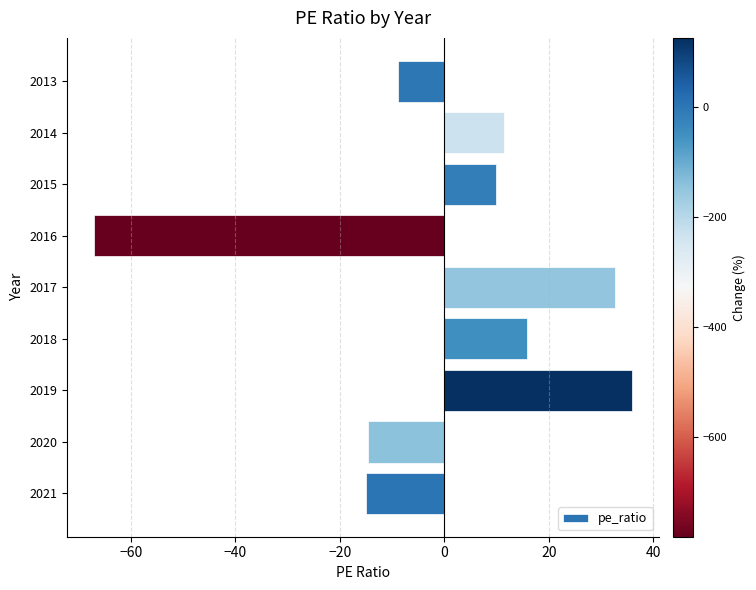

What is the sum of the values at 2013 and 2020?

-23.5